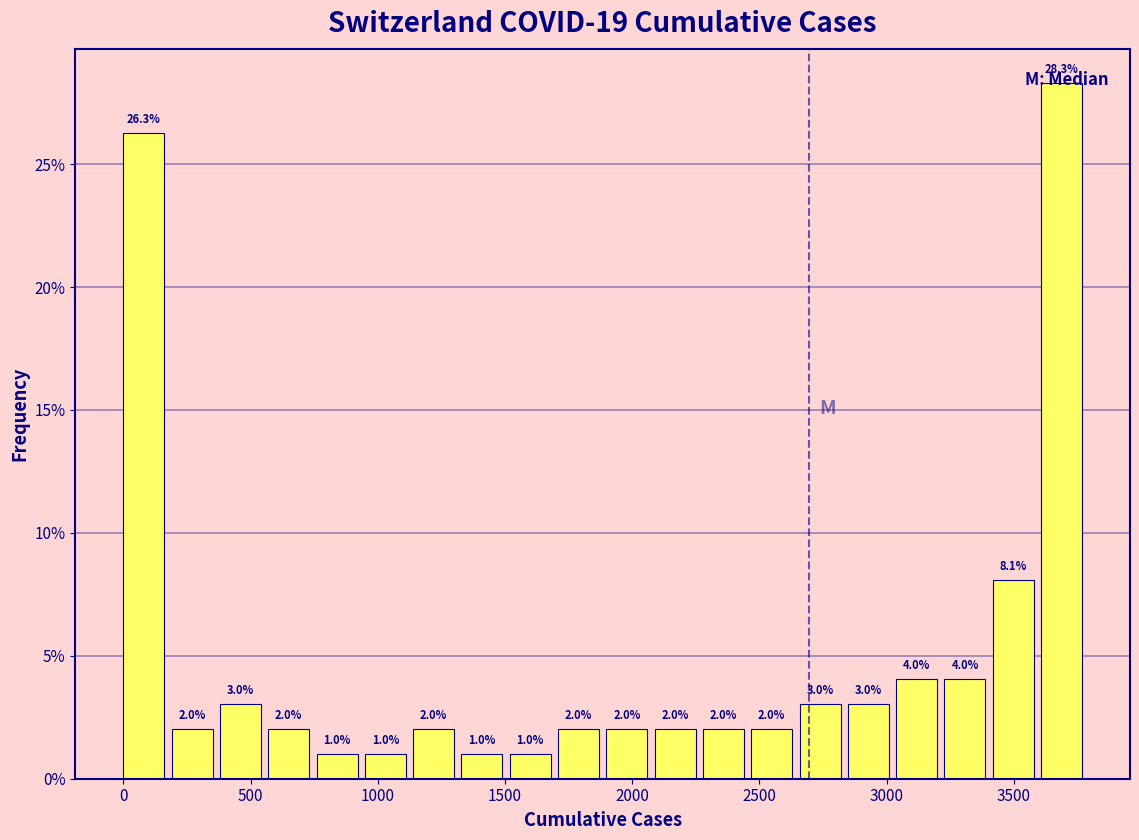

Around what value on the x-axis is the tallest bar? Give the approximate position of its centre, as read against the axis.

3700